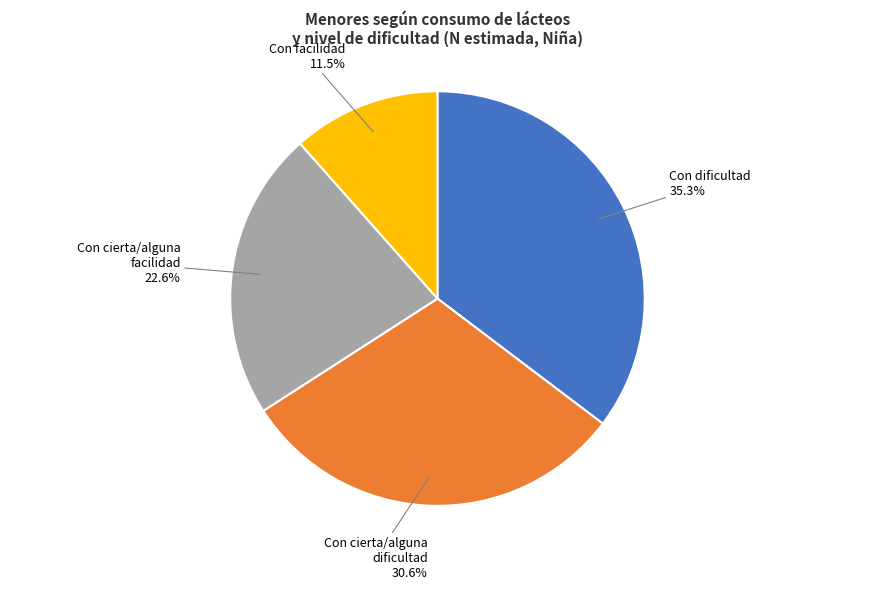

Does any single category account for the majority?

No